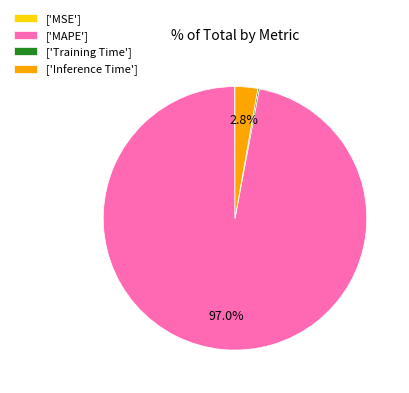

Is there any slice that represents more than half of the pie?

Yes